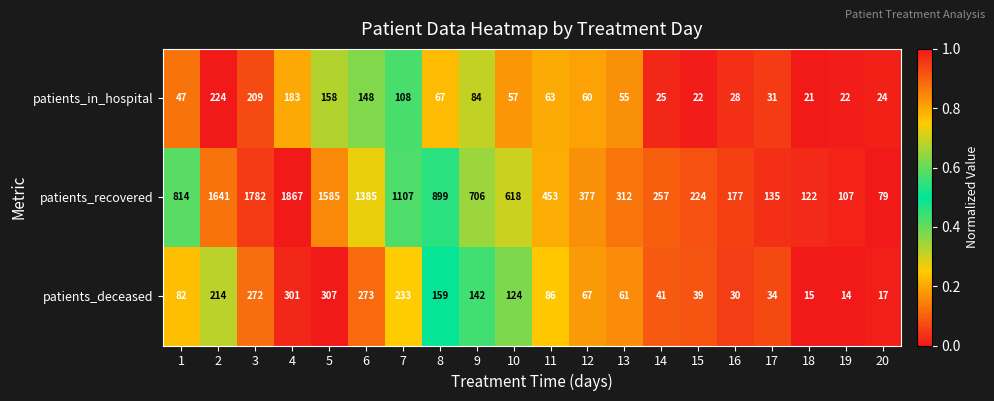

What is the average value of the patients_deceased series?

126